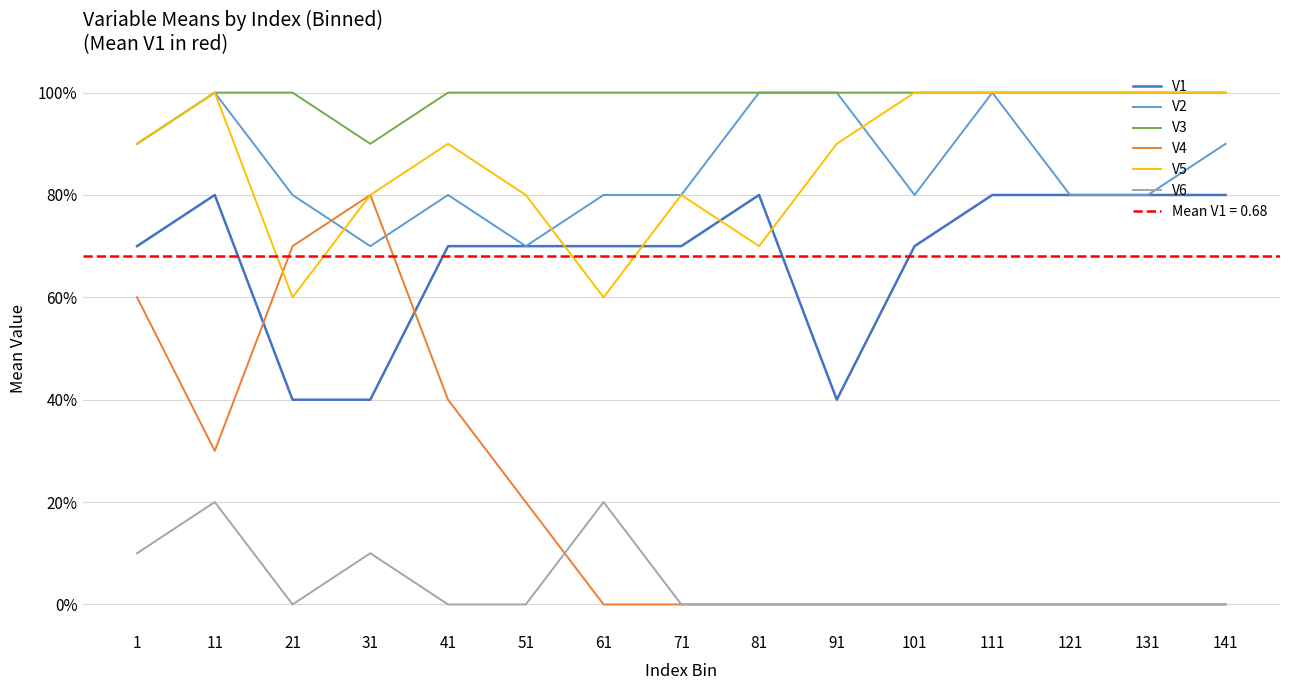

What are all the series names shown in the legend?

V1, V2, V3, V4, V5, V6